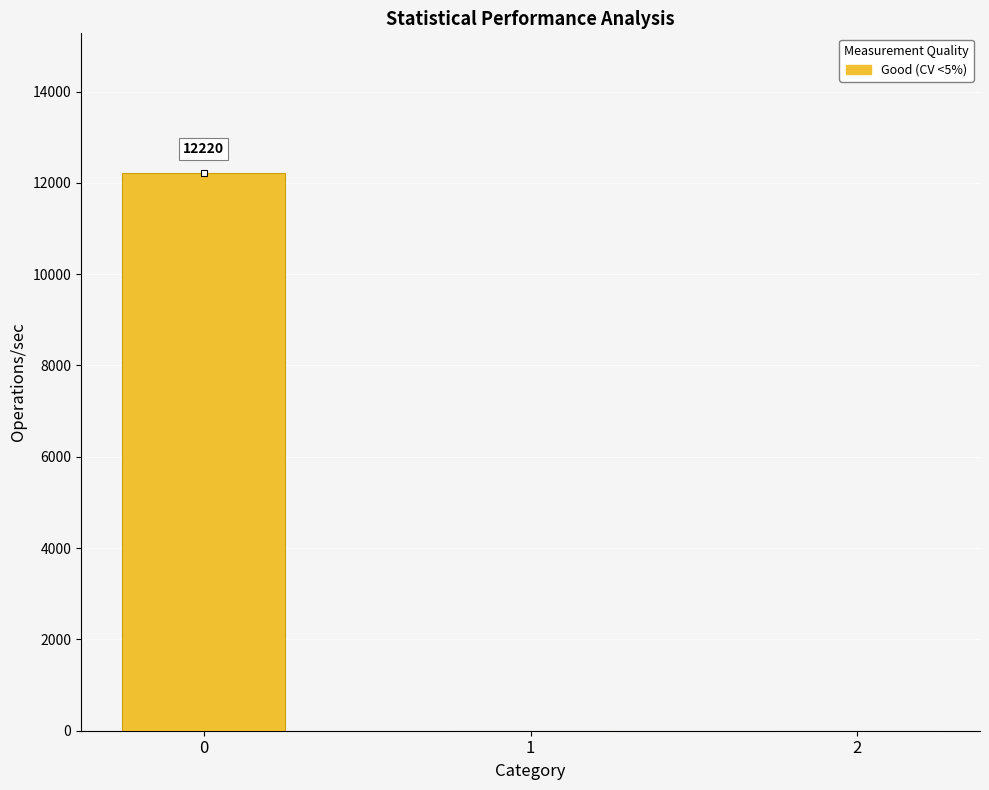

Count the number of data series in this chart.

1